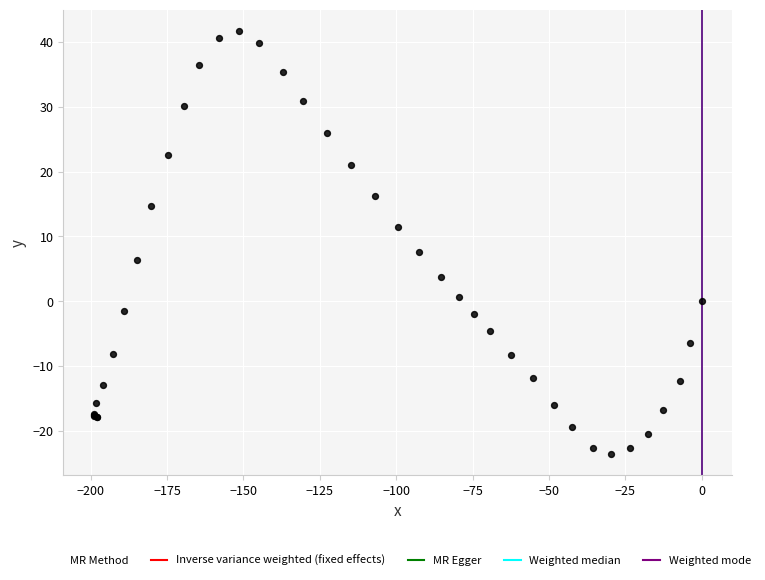

What Y value in the scatter plot is closest to 9?

7.6